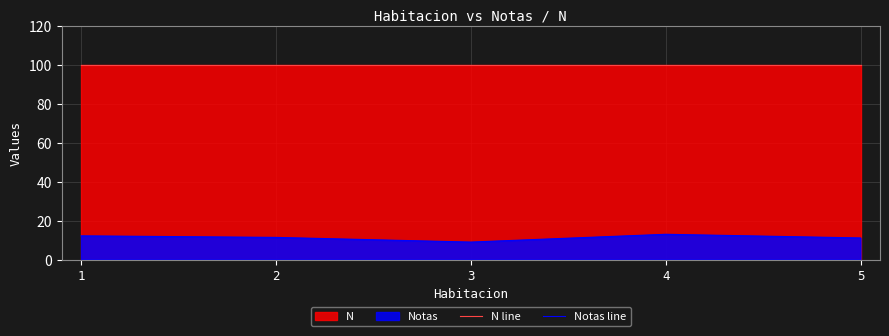

What is the approximate value of N line at 3?

100.0